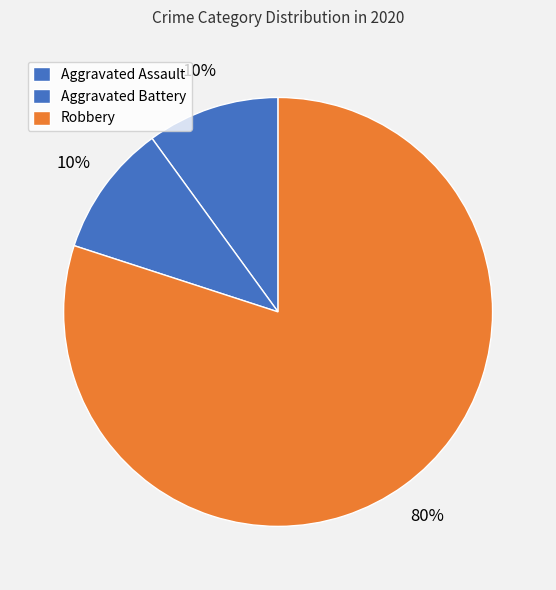

To the nearest percent, what is the combined percentage of Robbery and Aggravated Battery?

90%